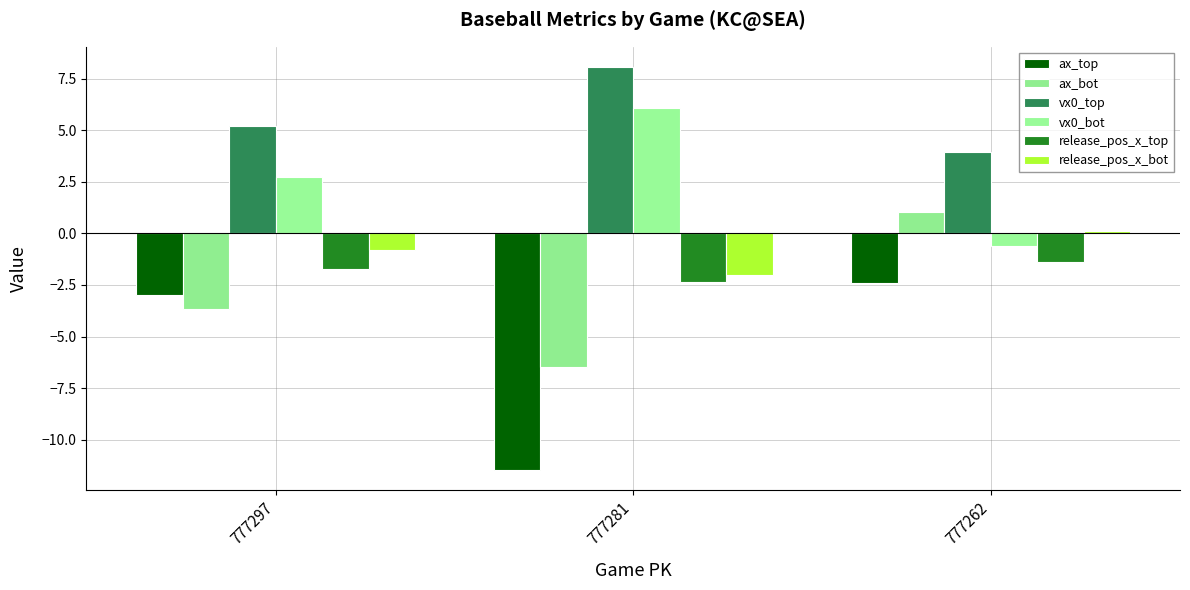

Reading left to right, extract all data points from this chart.

ax_top: 777297=-3.0	777281=-11.5	777262=-2.4
ax_bot: 777297=-3.7	777281=-6.5	777262=1.0
vx0_top: 777297=5.2	777281=8.1	777262=4.0
vx0_bot: 777297=2.7	777281=6.1	777262=-0.6
release_pos_x_top: 777297=-1.7	777281=-2.3	777262=-1.4
release_pos_x_bot: 777297=-0.8	777281=-2.0	777262=0.1